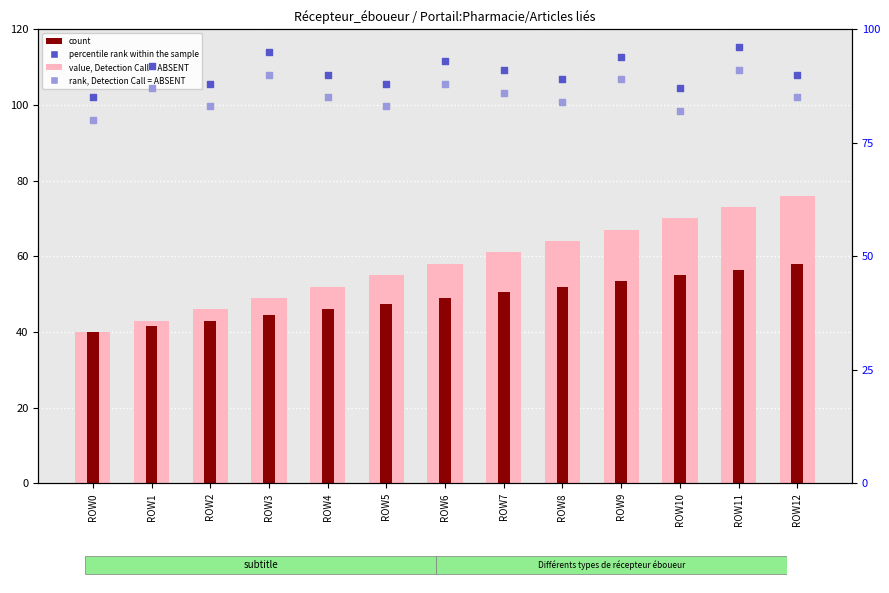

What is the total value across all series at ROW1?

263.5